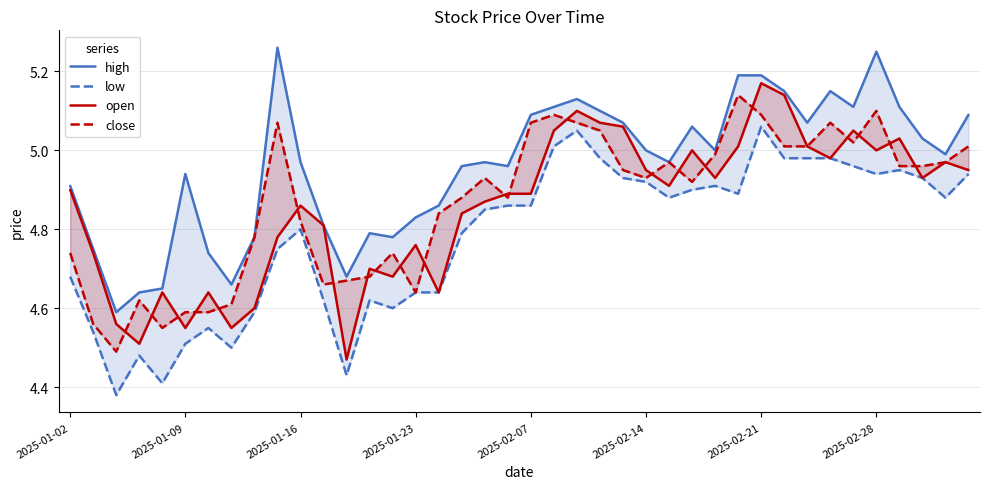

In open, how many points are lower than both neighbors (excluding endpoints)?

11